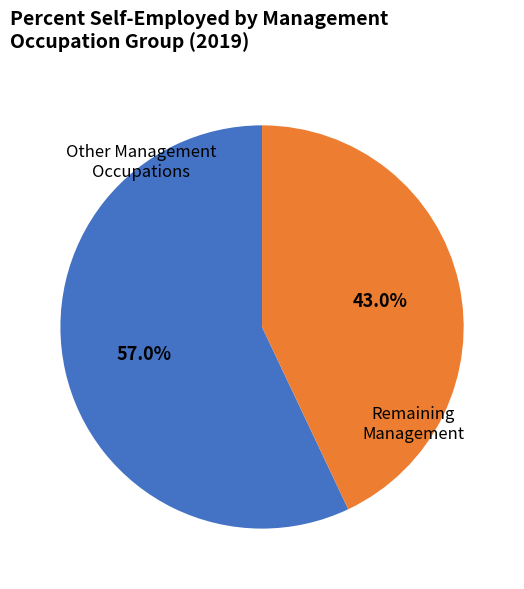

Is there any slice that represents more than half of the pie?

Yes